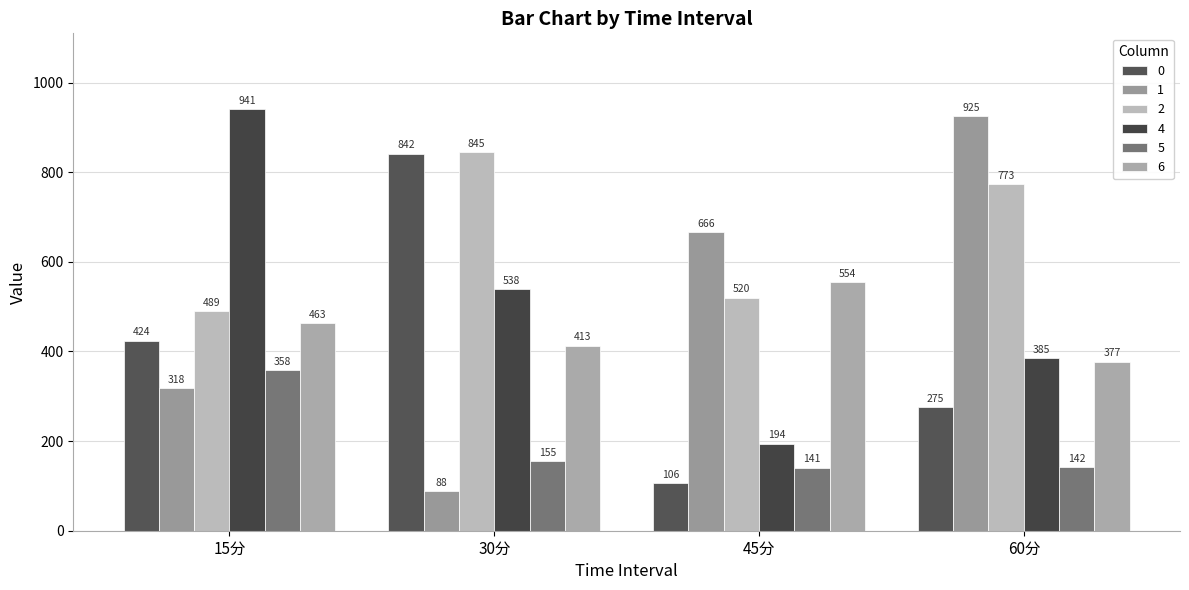

How many data points in 1 are less than 665?

2